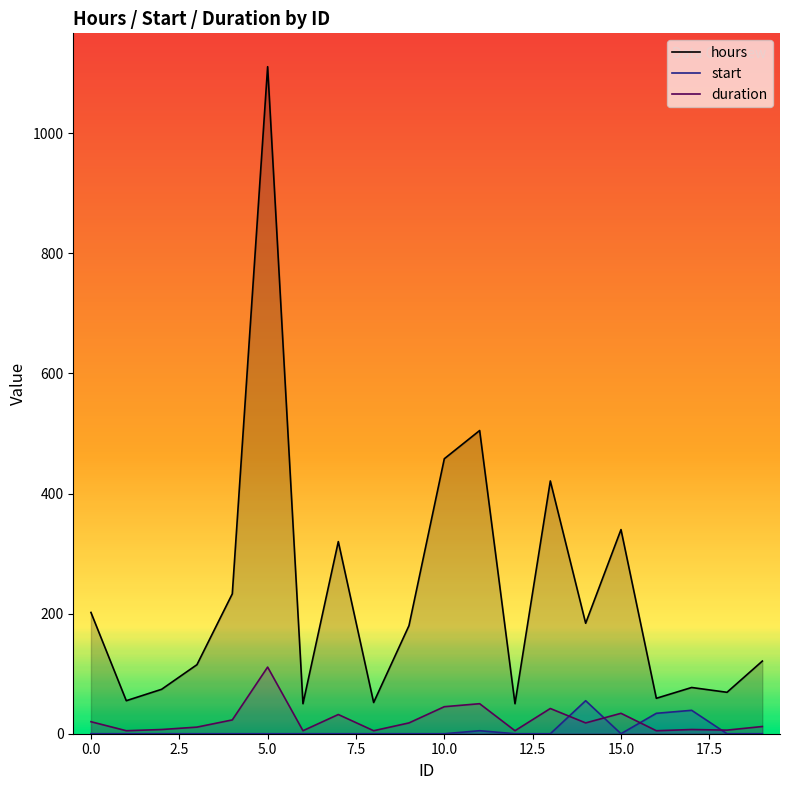

True or false: start has more than 0 points higher than both neighbors.

True